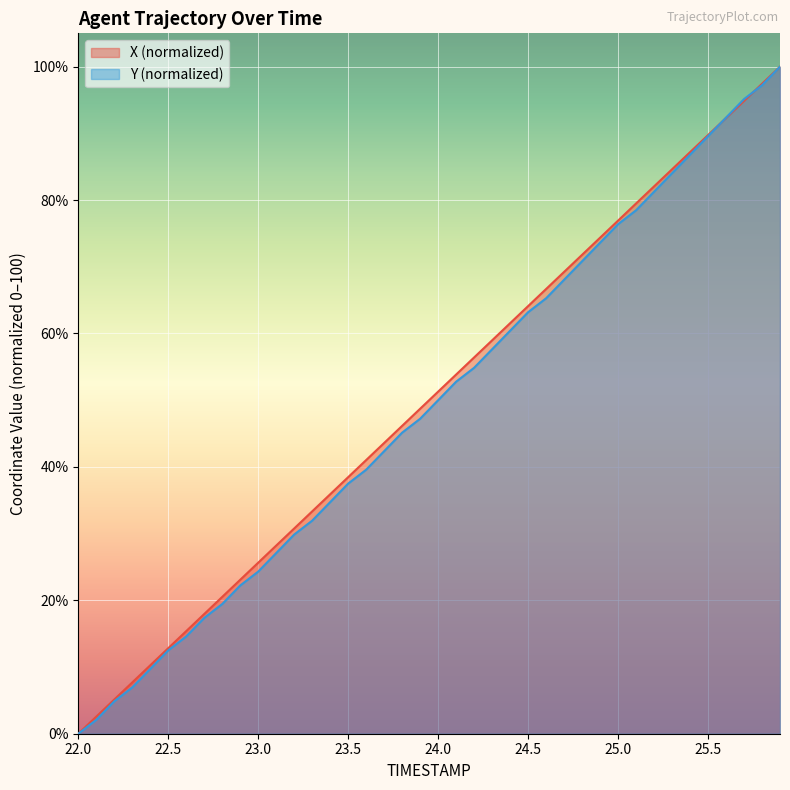

Read the X value at 25.5.

89.7